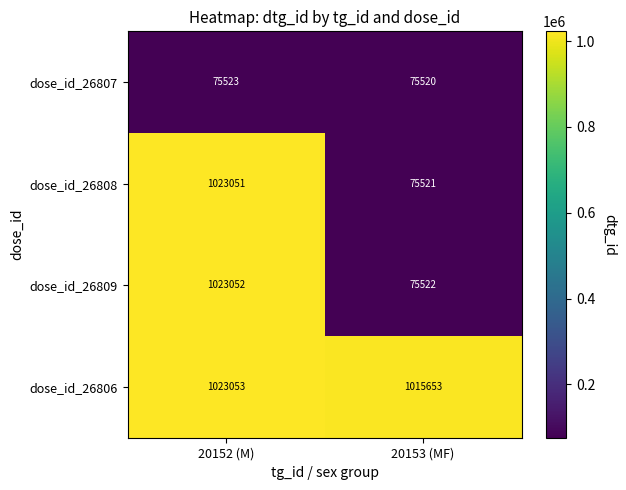

Reading right to left, extract all data points from this chart.

dose_id_26807: 75520	75523
dose_id_26808: 75521	1023051
dose_id_26809: 75522	1023052
dose_id_26806: 1015653	1023053